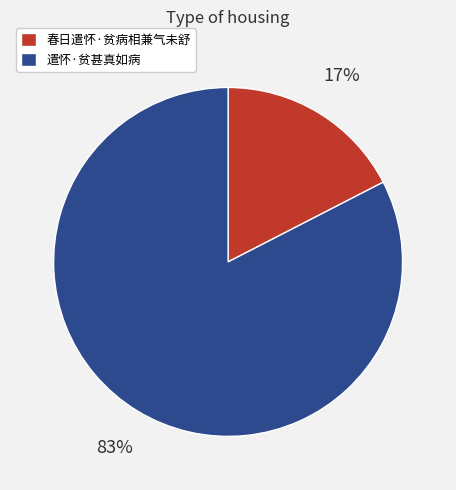

Combined, do 遣怀·贫甚真如病 and 春日遣怀·贫病相兼气未舒 account for over 50%?

Yes